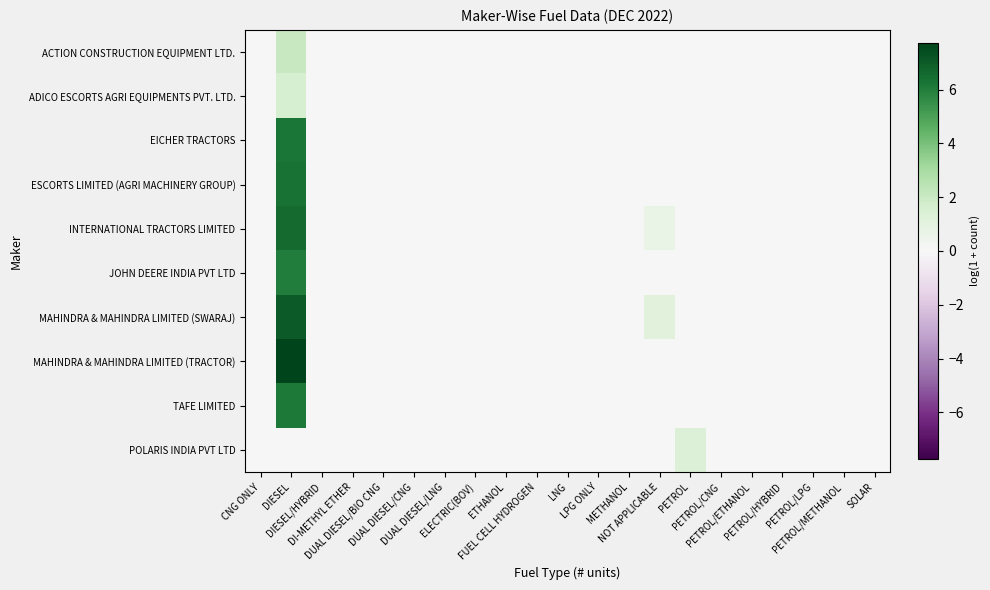

Which series has the widest spread of values?

MAHINDRA & MAHINDRA LIMITED (TRACTOR)